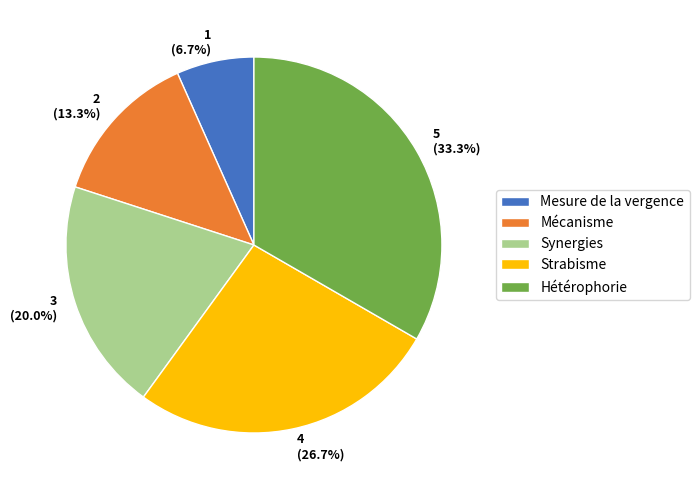

To the nearest percent, what is the difference between the largest and smallest slice percentages?

27%